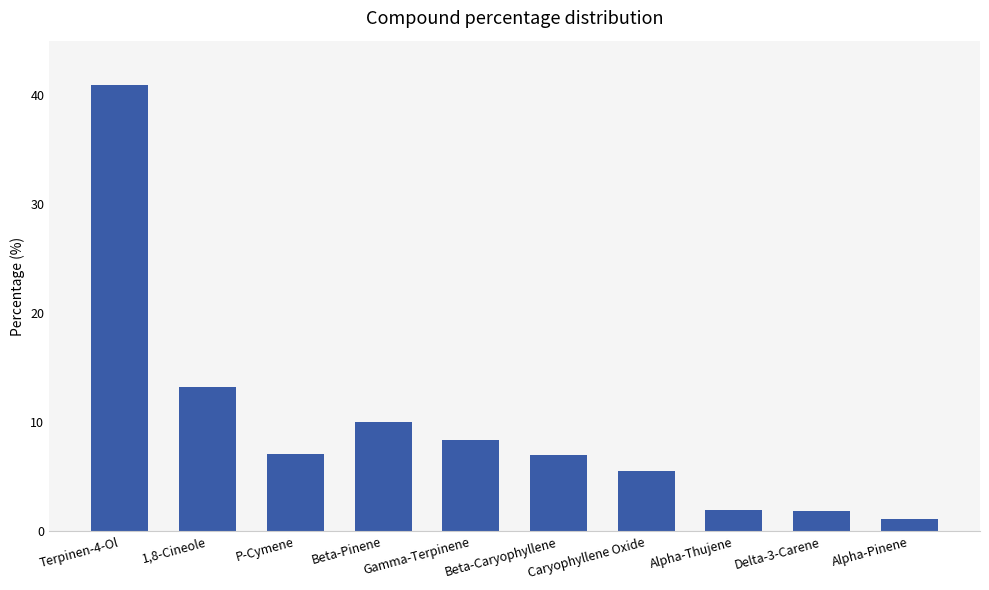

Read the value at Delta-3-Carene.

1.9